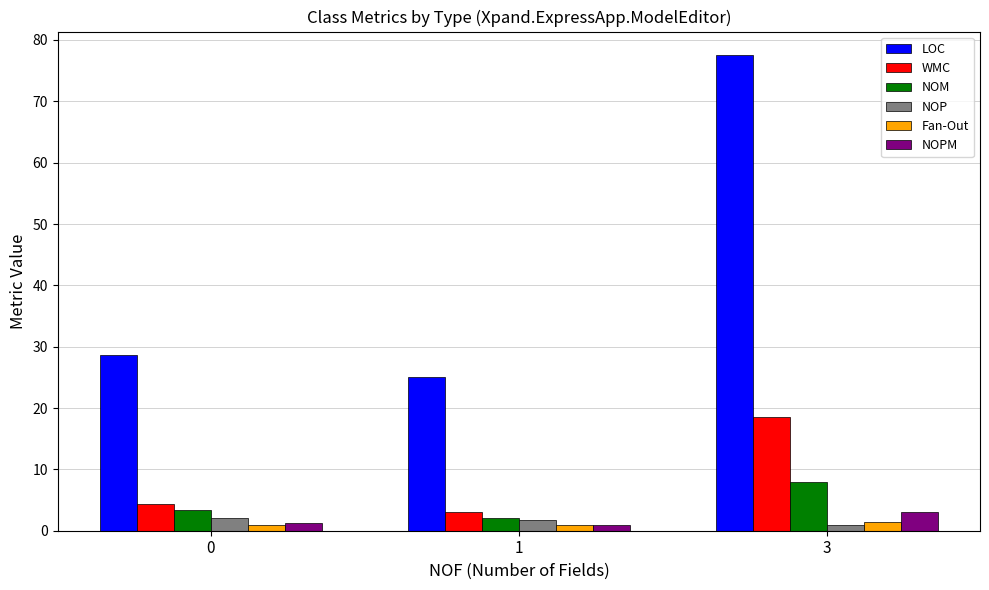

True or false: LOC has a value of 37.7 at 0.

False